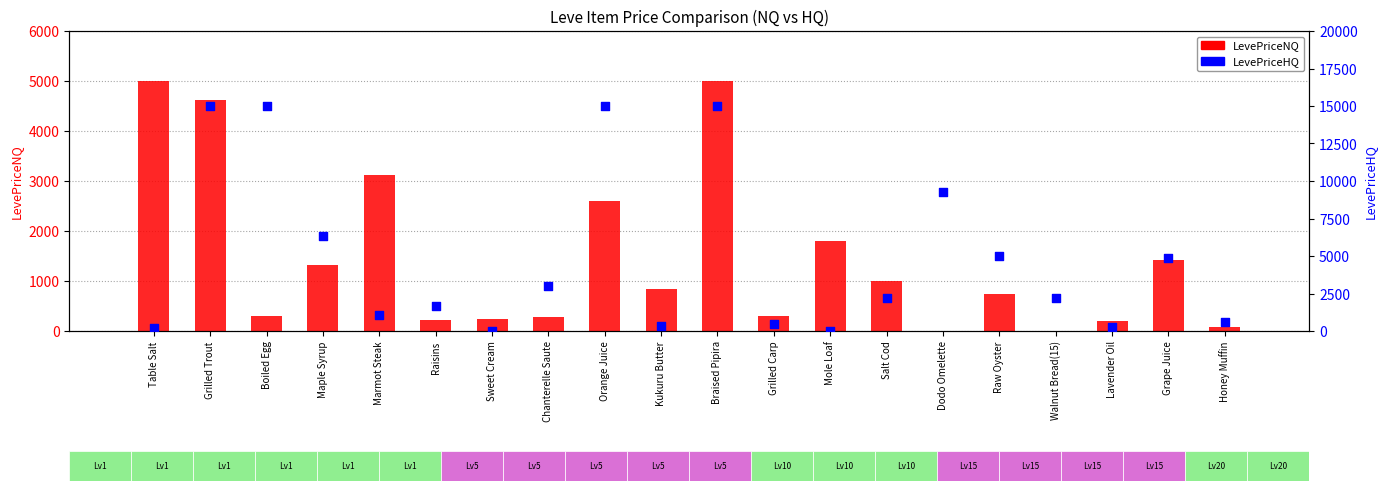

Is the value of LevePriceNQ at Lavender Oil greater than the value of LevePriceHQ at Table Salt?

No